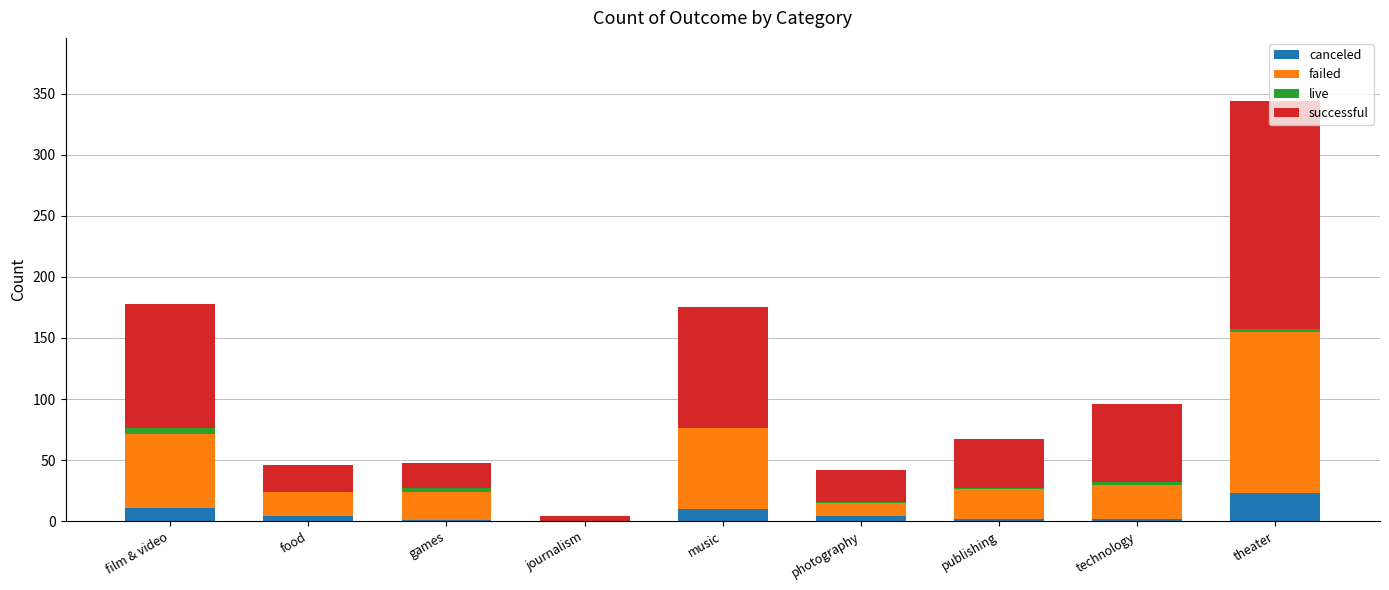

What is the highest value of the canceled series?

23